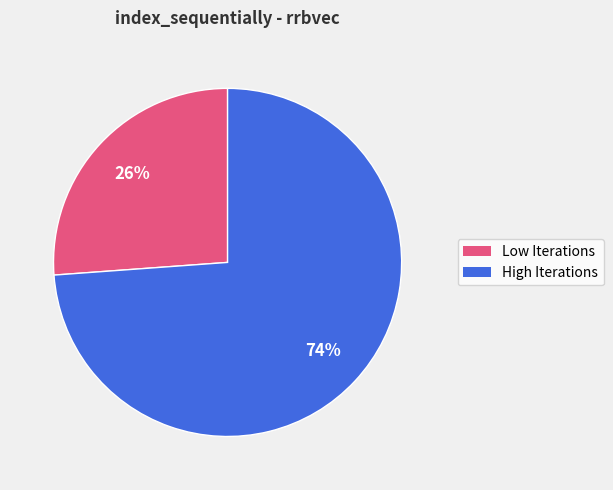

How many slices are in this pie chart?

2